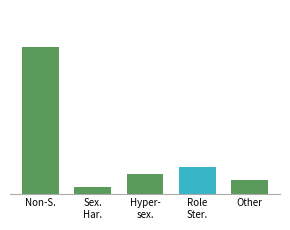

Rank the categories by value from highest to lowest.

Non-S., Role
Ster., Hyper-
sex., Other, Sex.
Har.